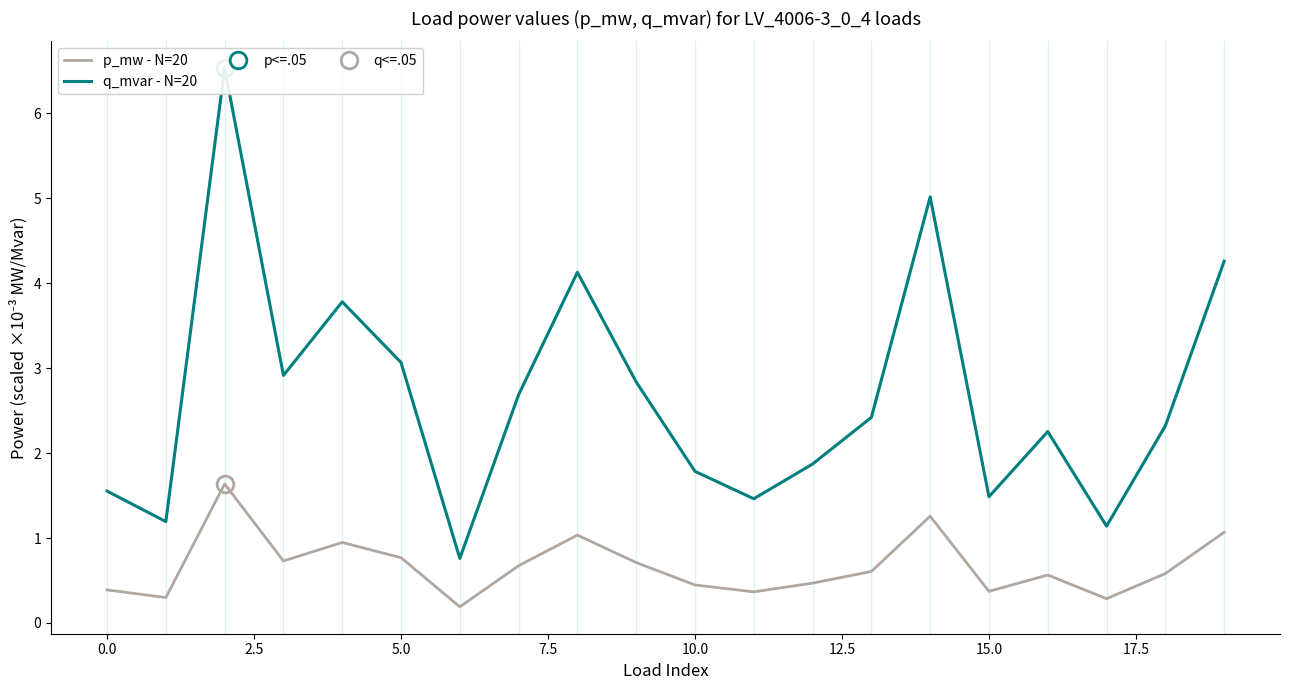

How many lines are shown in the chart?

2